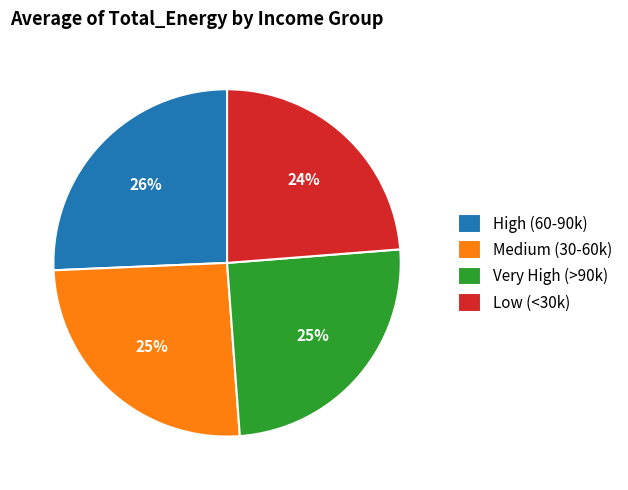

To the nearest percent, what is the difference between the largest and smallest slice percentages?

2%